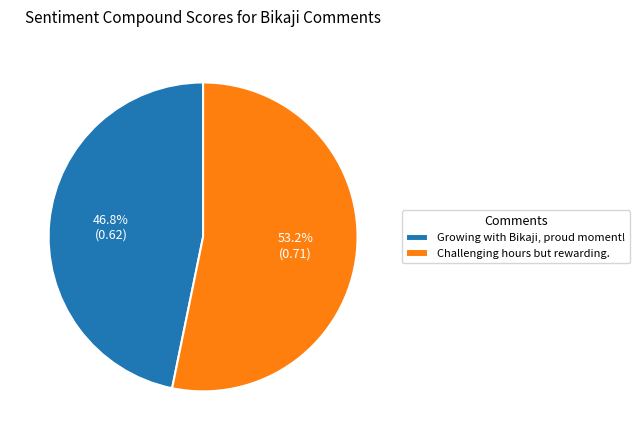

Combined, what portion of the pie is Challenging hours but rewarding. and Growing with Bikaji, proud moment!?

100.0%